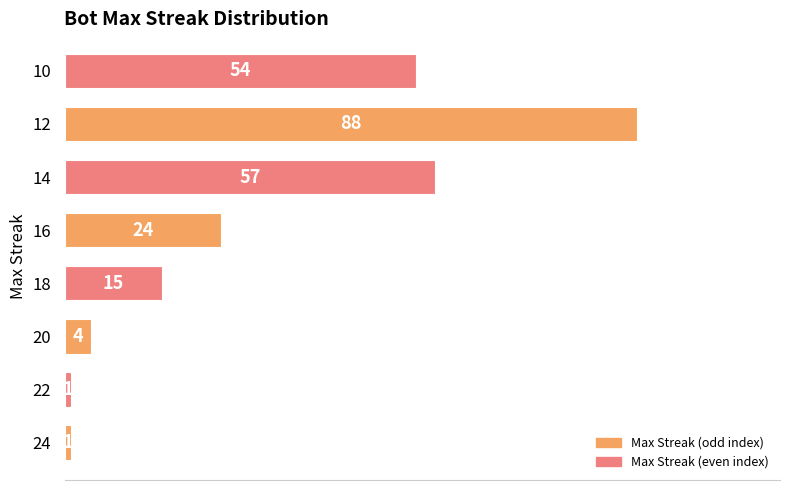

True or false: the data shows 1 at 24.

True